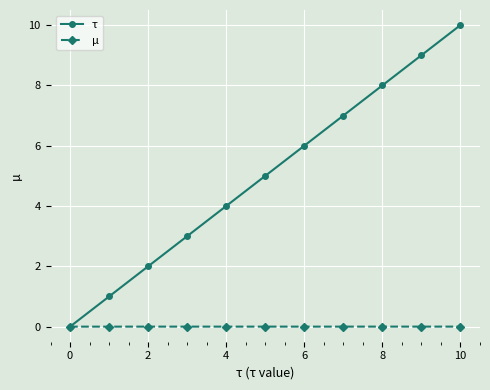

What is the maximum value shown in the chart?

10.0